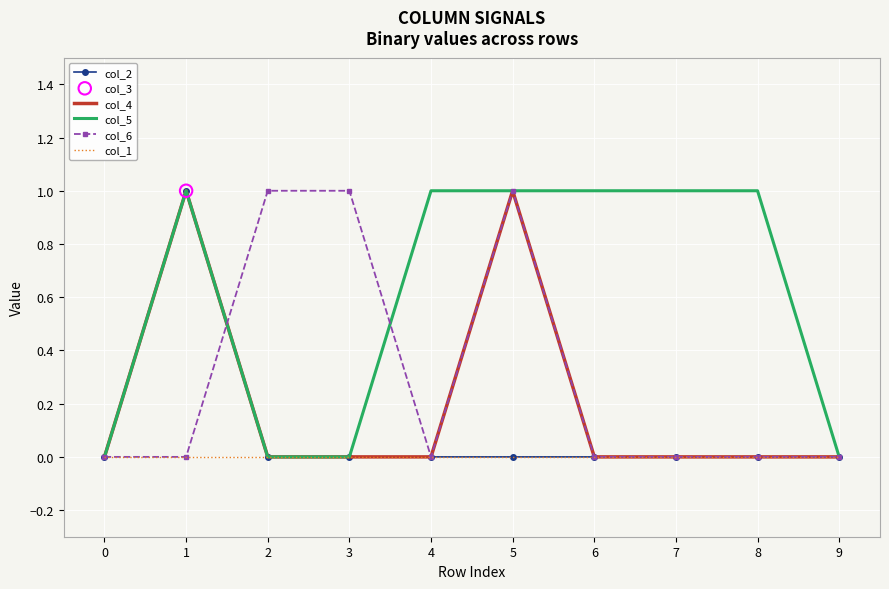

What is the total value across all series at 5?

3